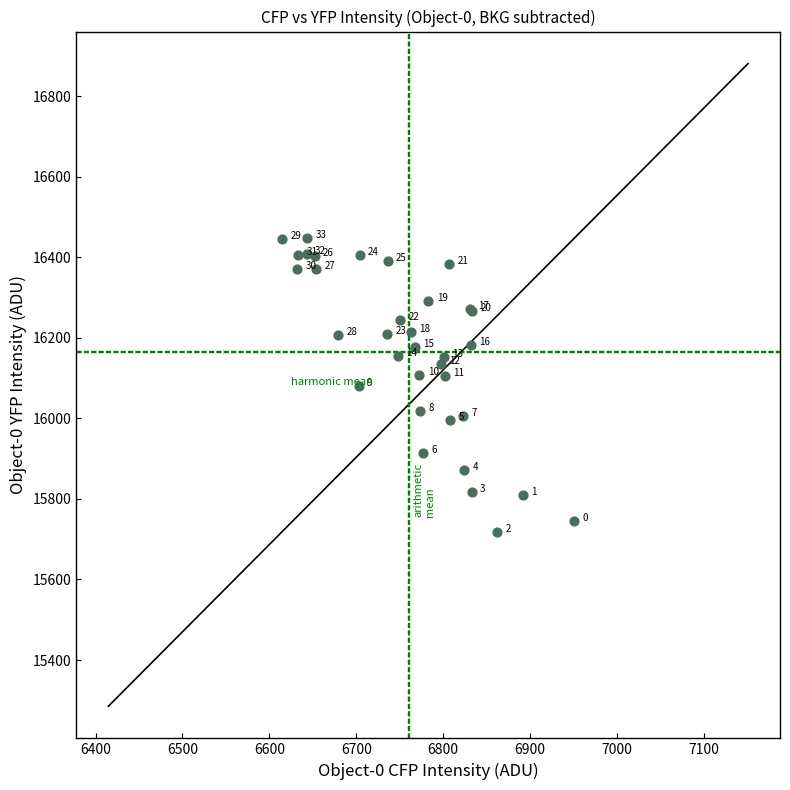

What Y value in the scatter plot is closest to 16082?

16081.1